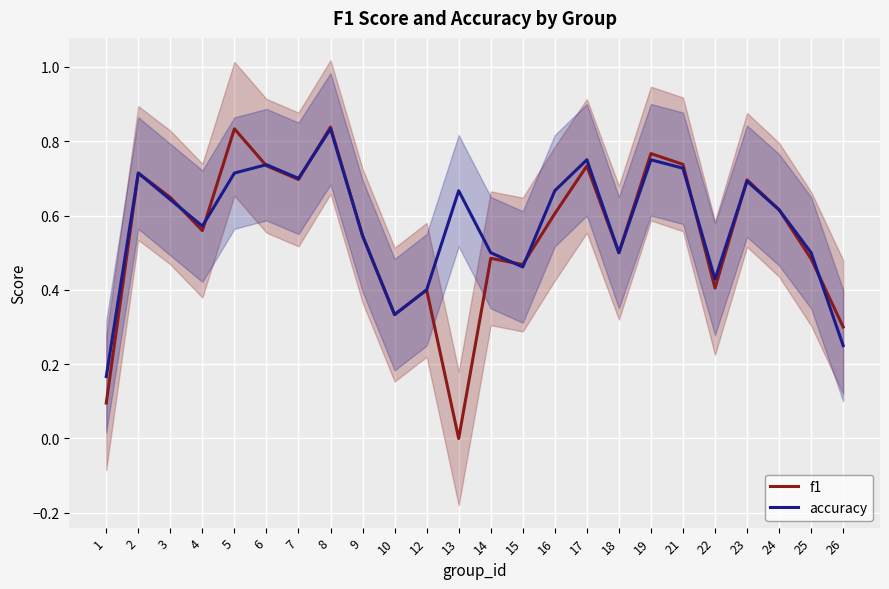

Count the f1 values in the range 0 to 1.

24